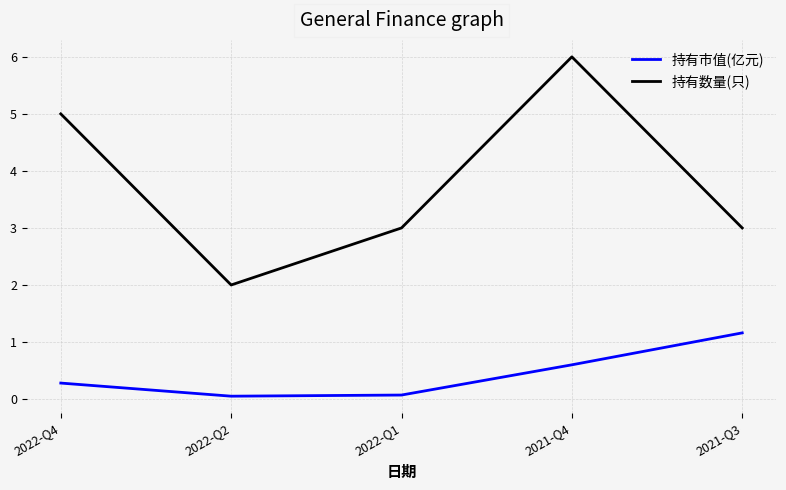

The 持有数量(只) series shows 5.0 at 2022-Q4. True or false?

True